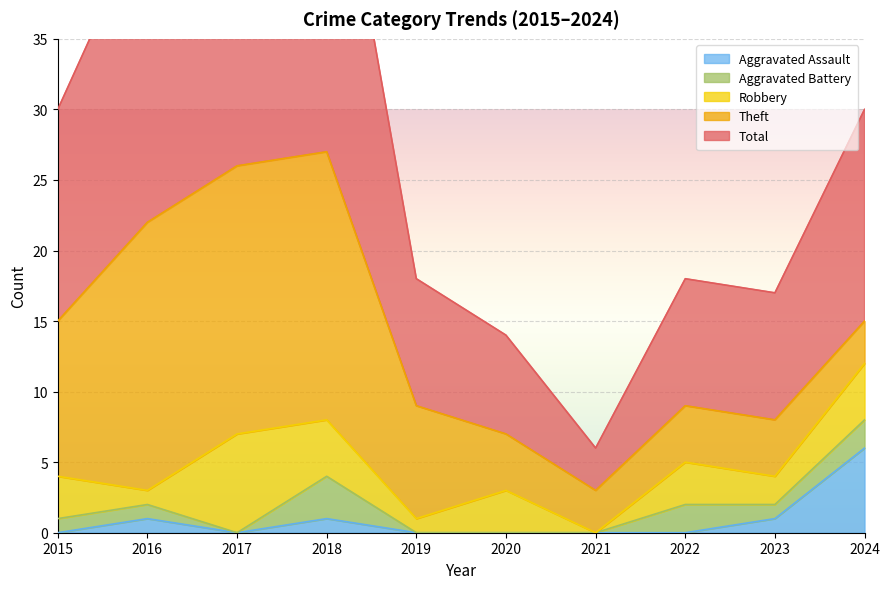

At how many categories does at least one series exceed 6?

9